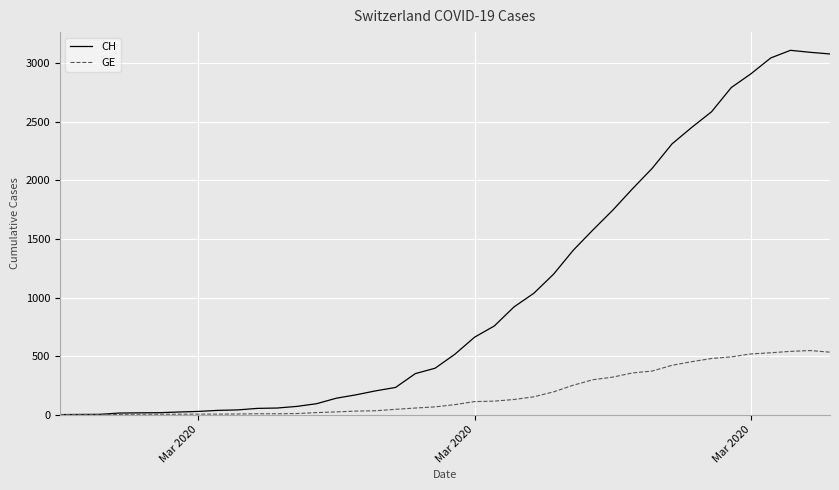

What is the greatest value displayed?

3111